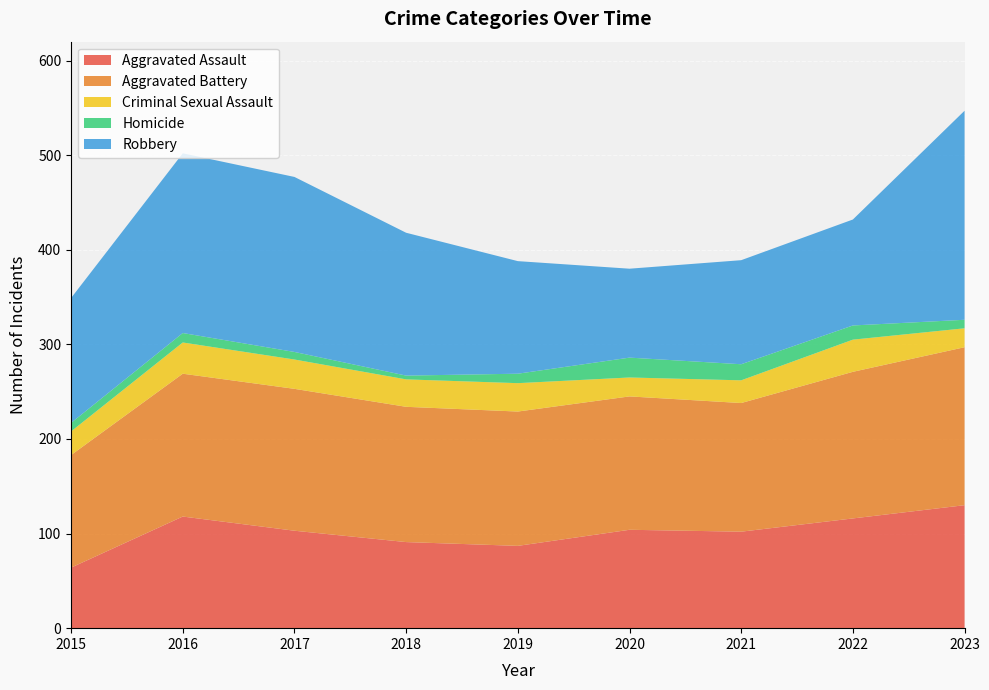

How many values in the Robbery series are below 418?

4